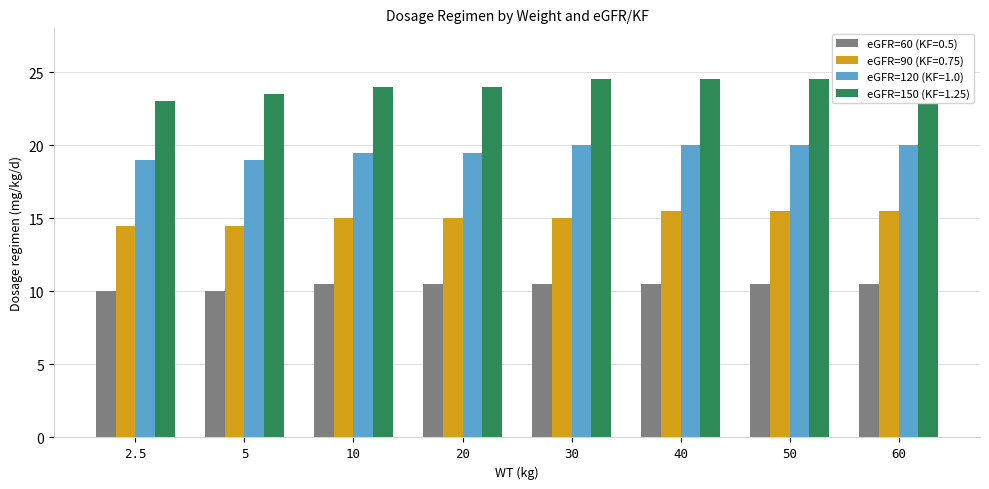

Rank the series at 30 from lowest to highest value.

eGFR=60 (KF=0.5), eGFR=90 (KF=0.75), eGFR=120 (KF=1.0), eGFR=150 (KF=1.25)